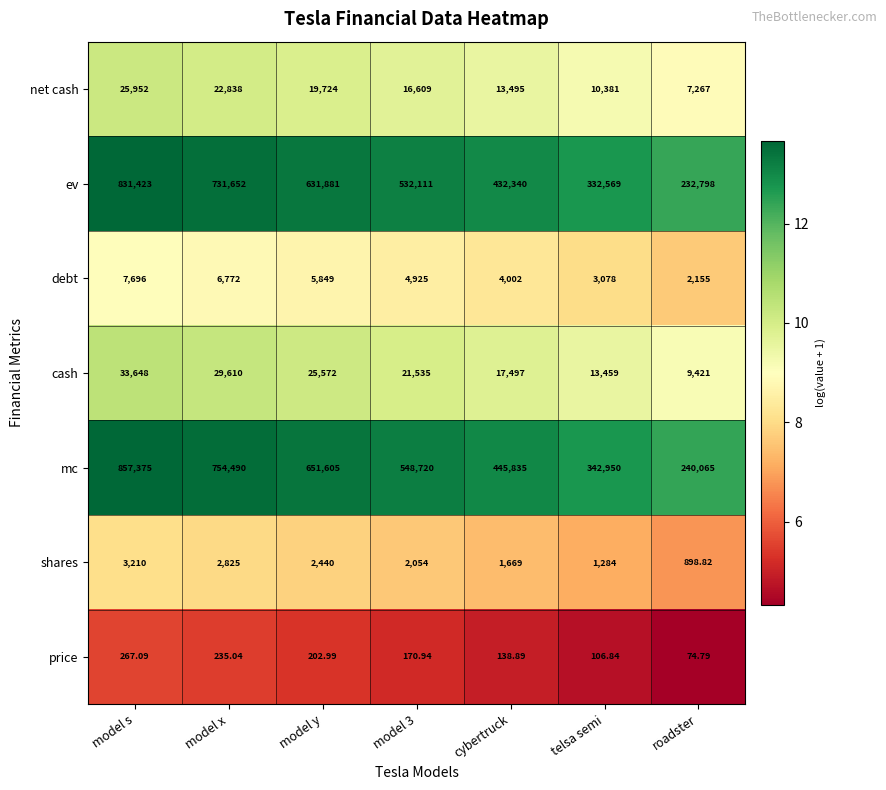

How many distinct data groups are displayed?

7